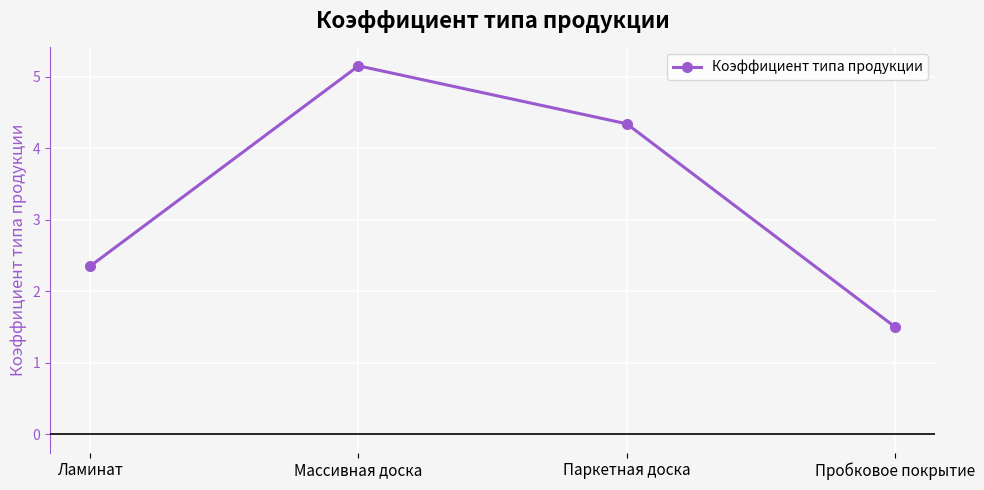

What is the sum of all values?

13.3